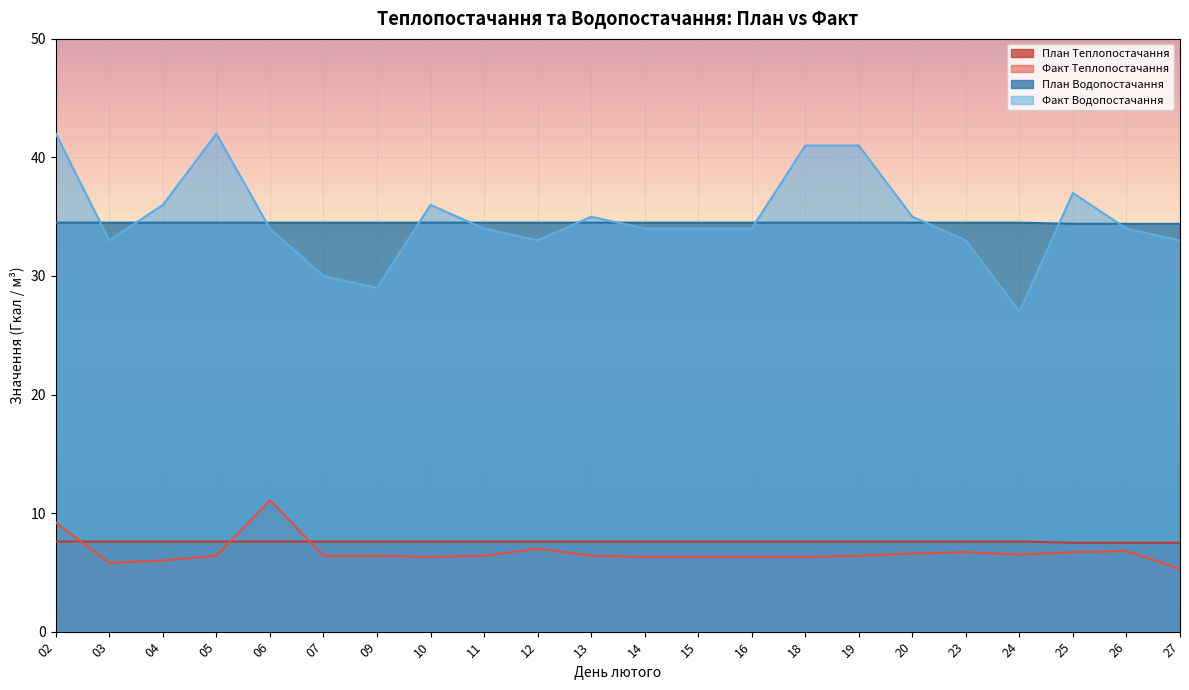

What is the sum of the План Водопостачання values at 03 and 12?

69.0